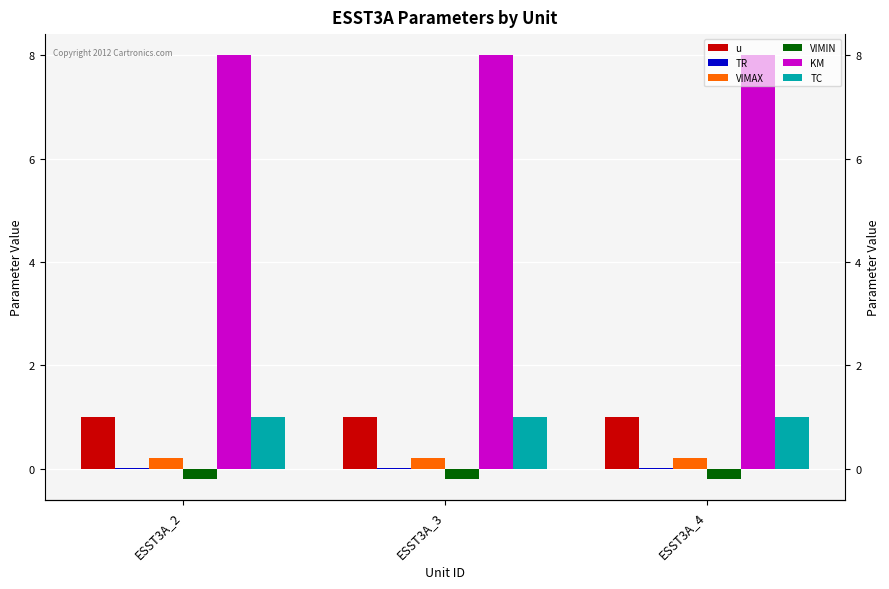

What is the total value across all series at ESST3A_4?

10.0